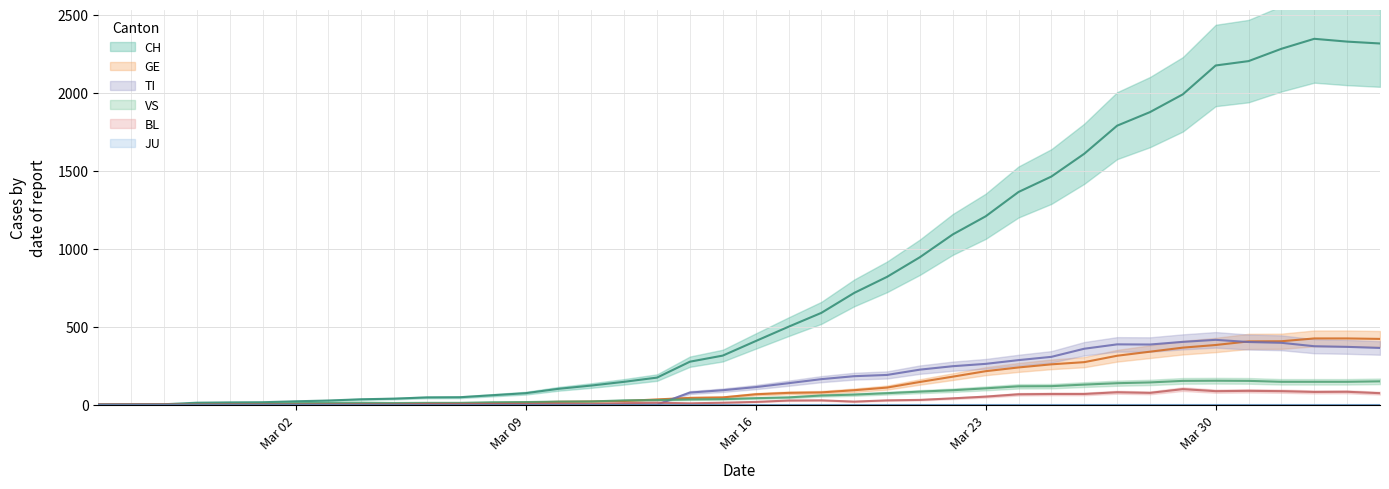

What is the label of the 11th point from the right?

2020-03-25